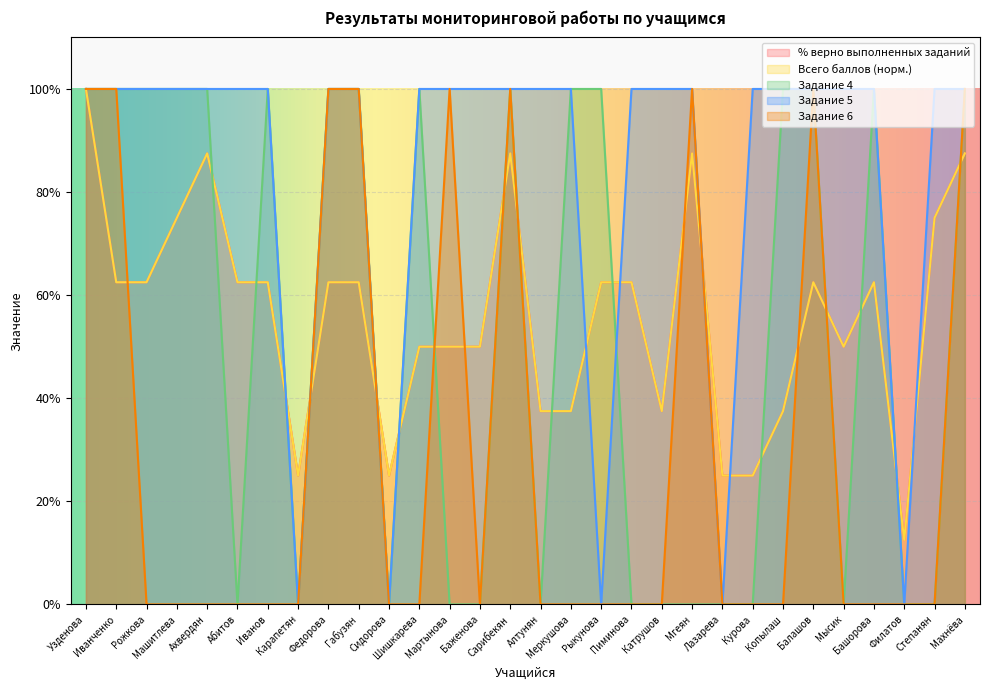

Which series has the largest total across all categories?

Задание 5